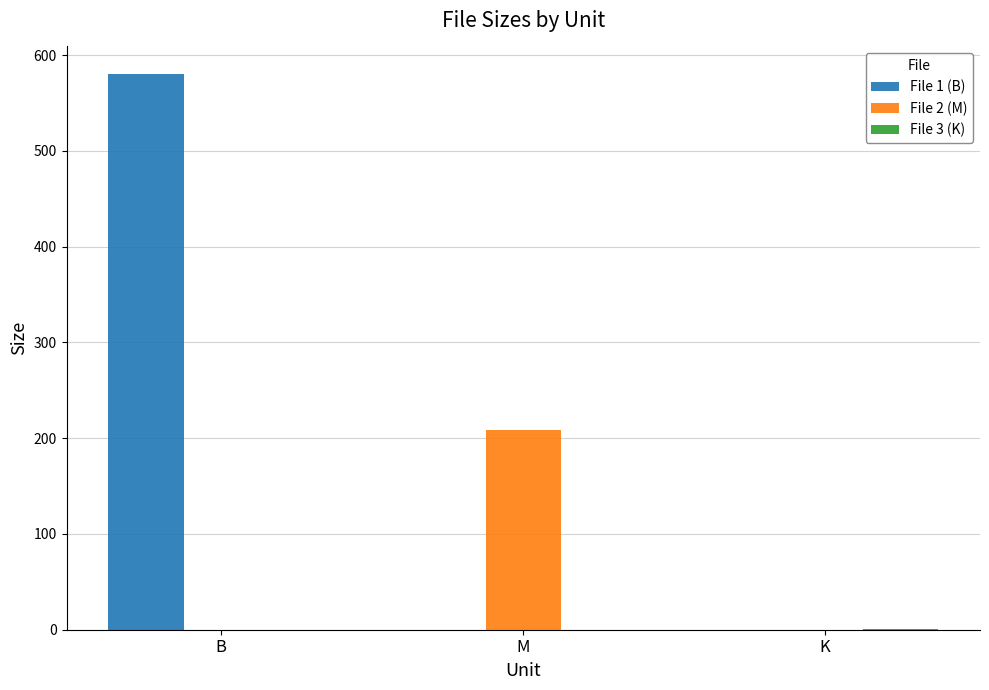

At which category is the sum across all series the highest?

B